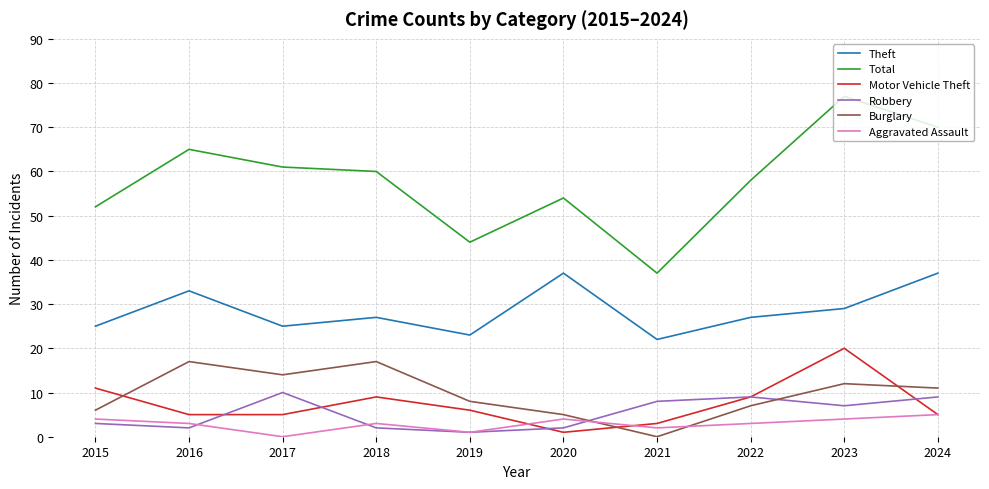

At which category is the sum across all series the highest?

2023